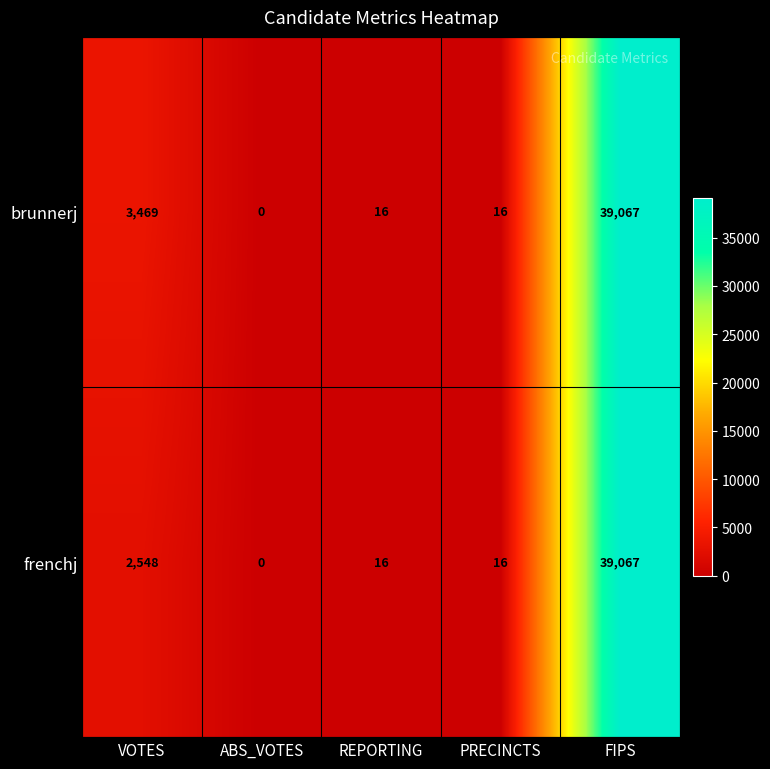

Where is brunnerj nearest to the value 19533?

VOTES